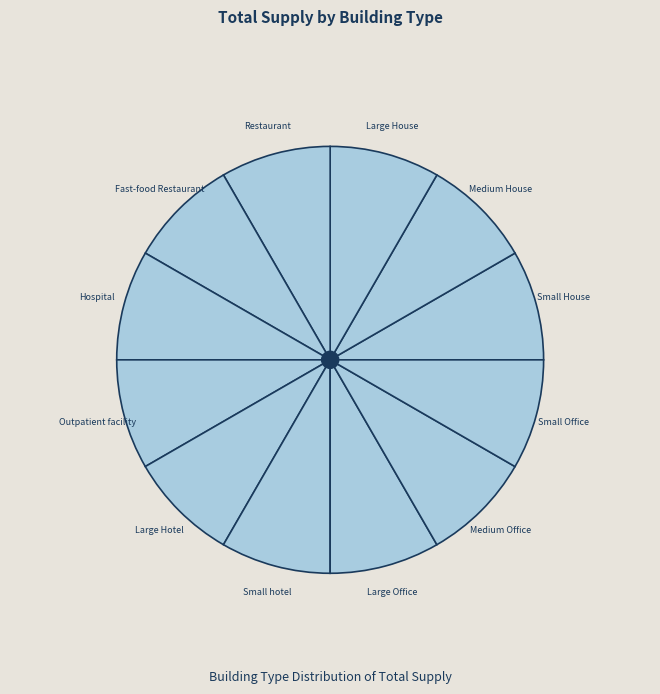

What is the ratio of the value at Small House to the value at Medium Office?

1.0